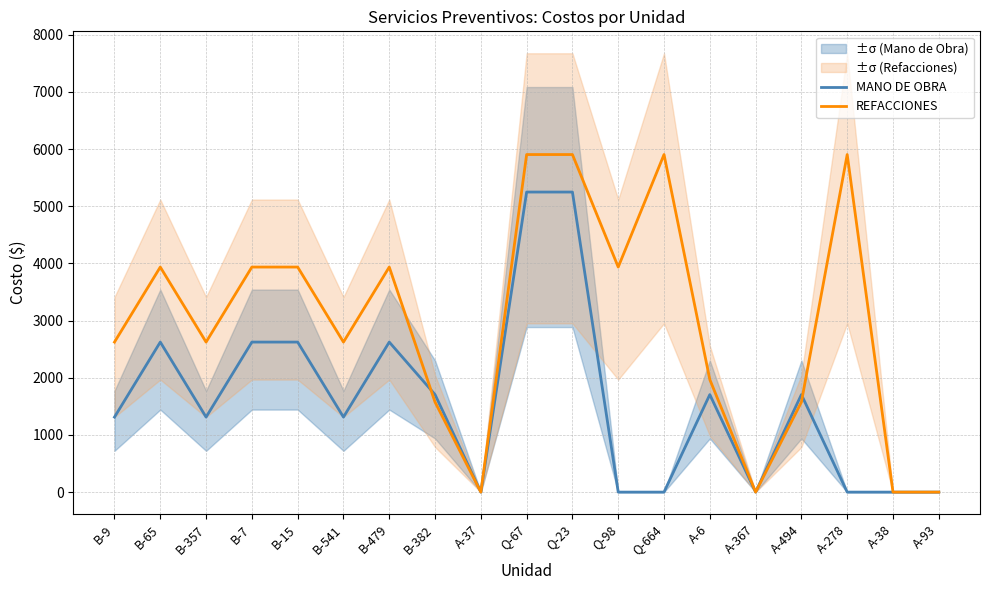

The value of MANO DE OBRA at B-65 is 613.4. True or false?

False